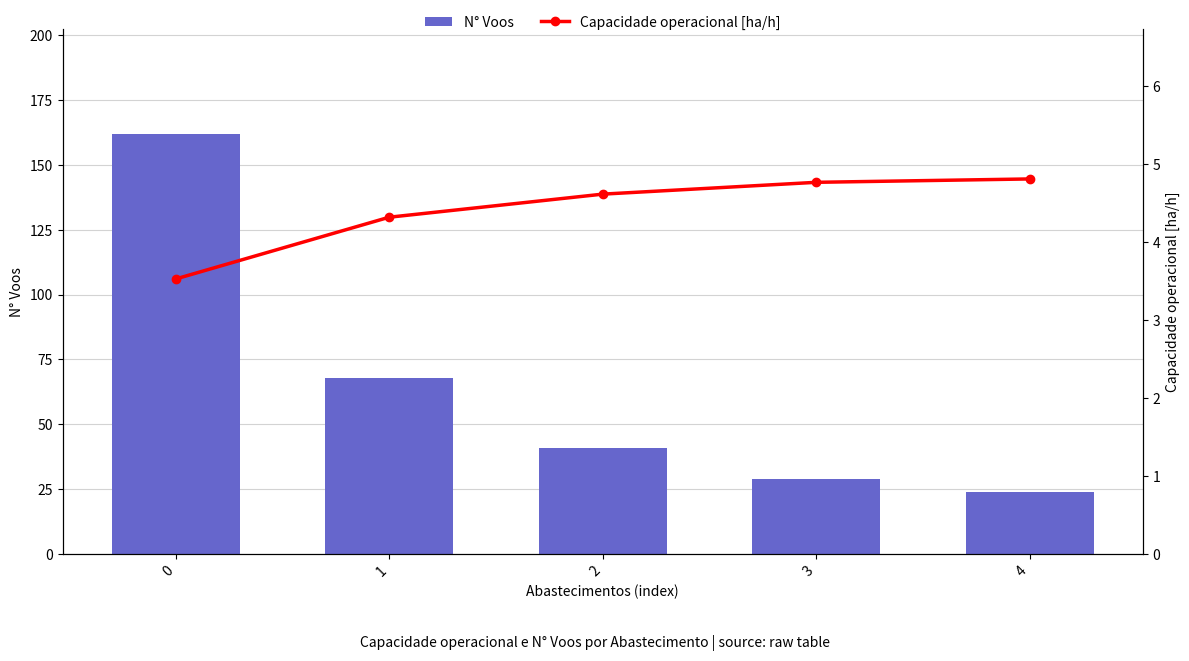

What is the total value across all series at 0?

165.5